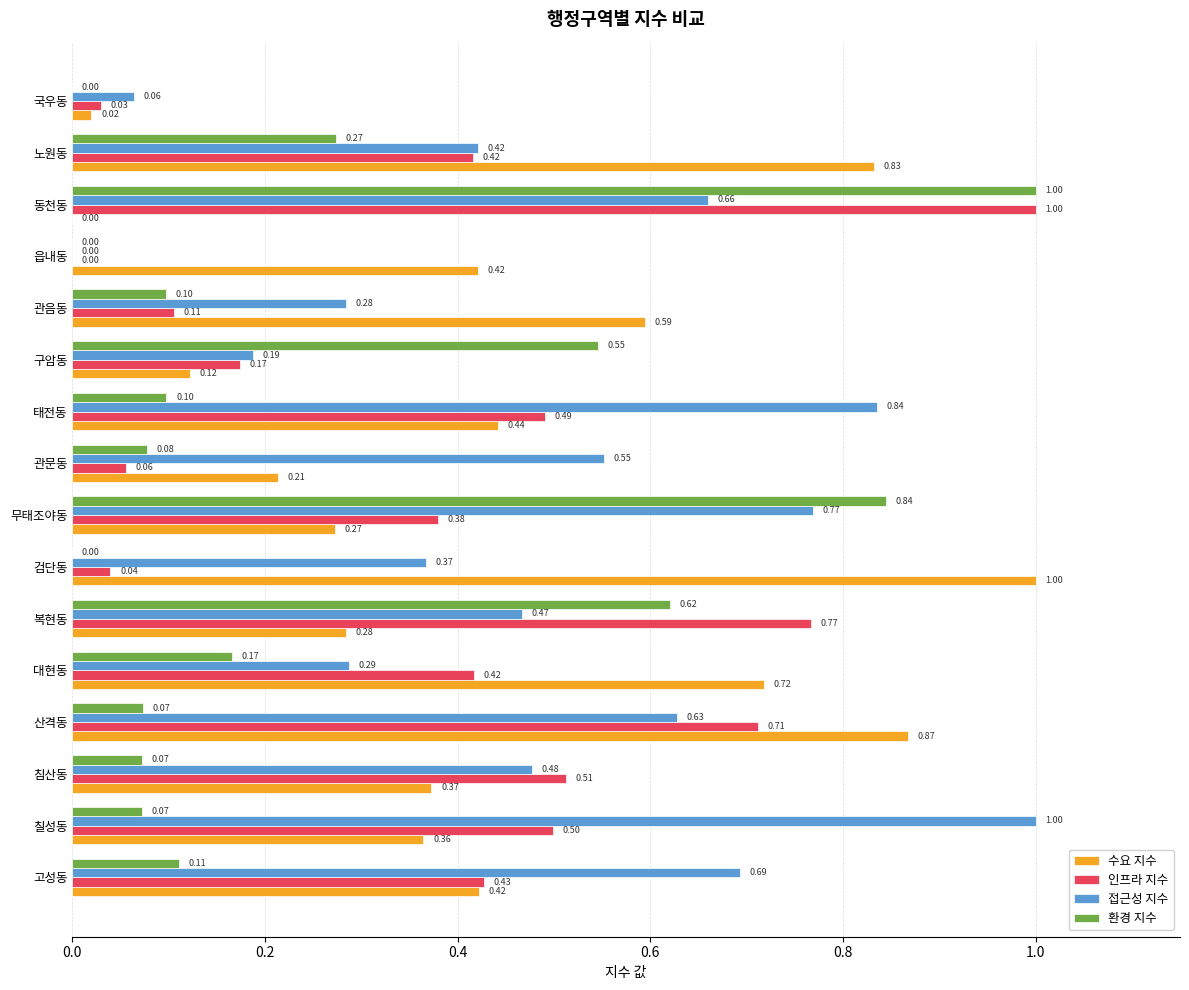

What is the sum of the 접근성 지수 values at 산격동 and 동천동?

1.3